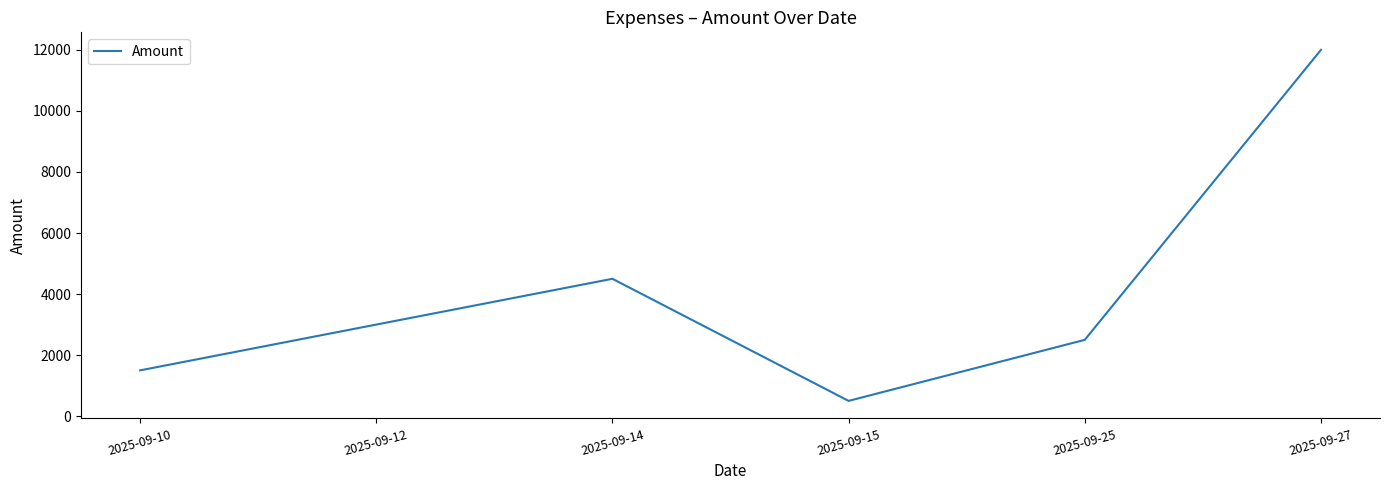

What is the maximum value shown in the chart?

12000